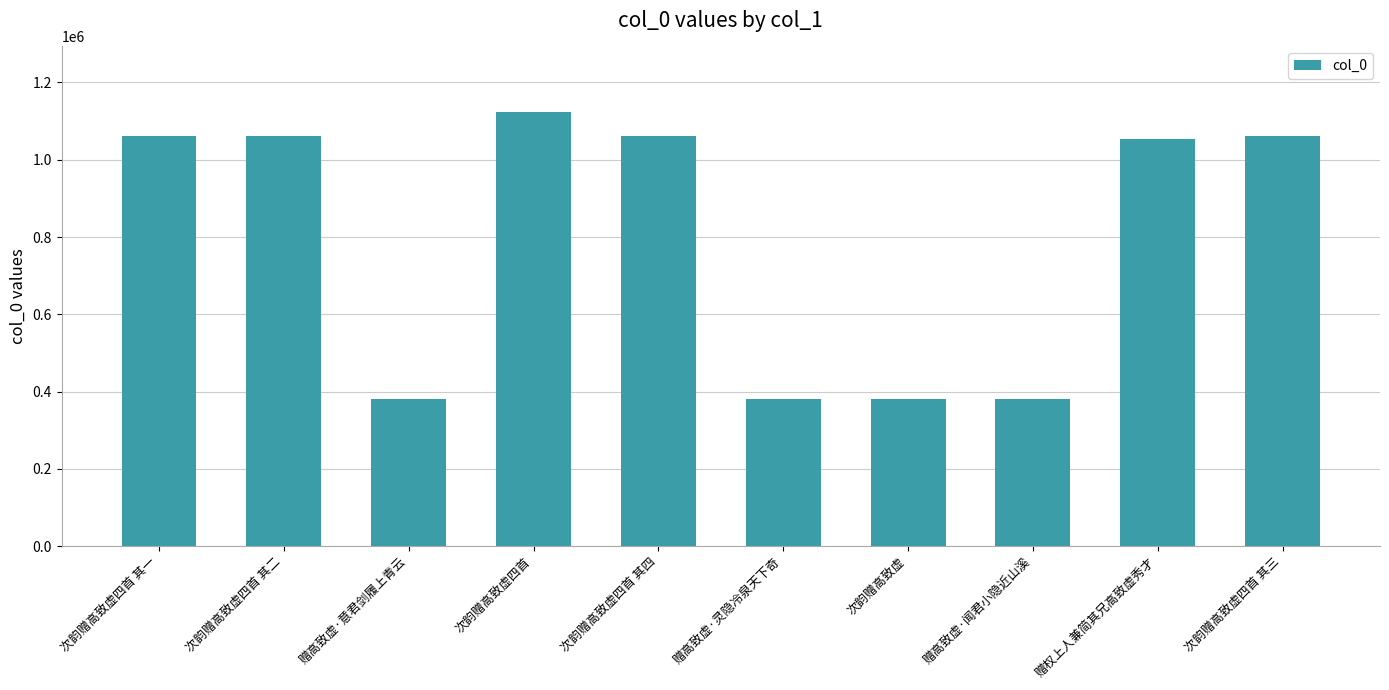

What is the sum of all values?

7942426